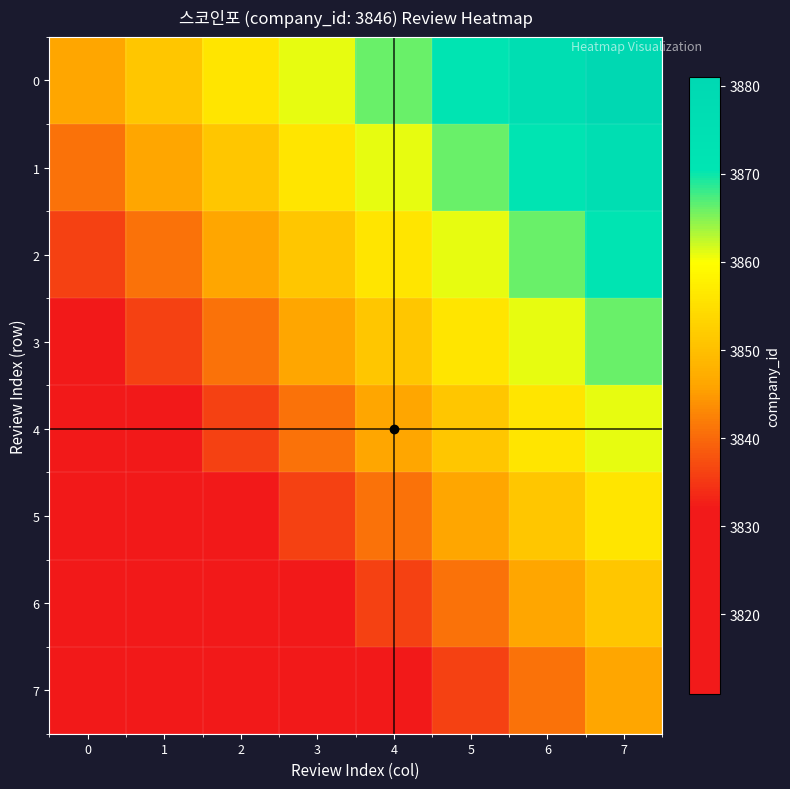

Between 5 and 1, which is larger?

5